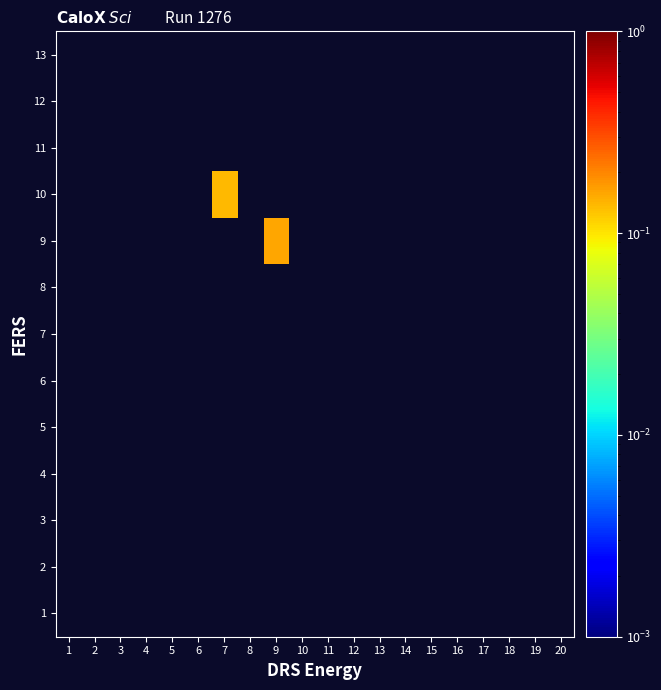

Rank the series at 9 from highest to lowest value.

9, 1, 2, 3, 4, 5, 6, 7, 8, 10, 11, 12, 13